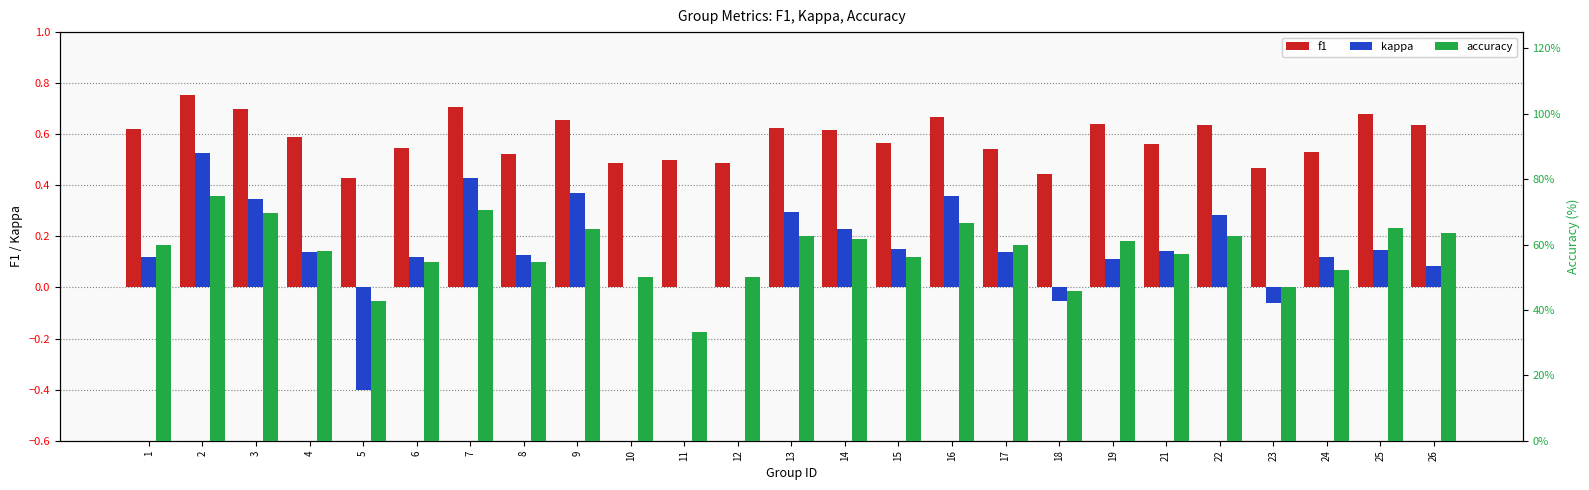

At which category is the sum across all series the highest?

2